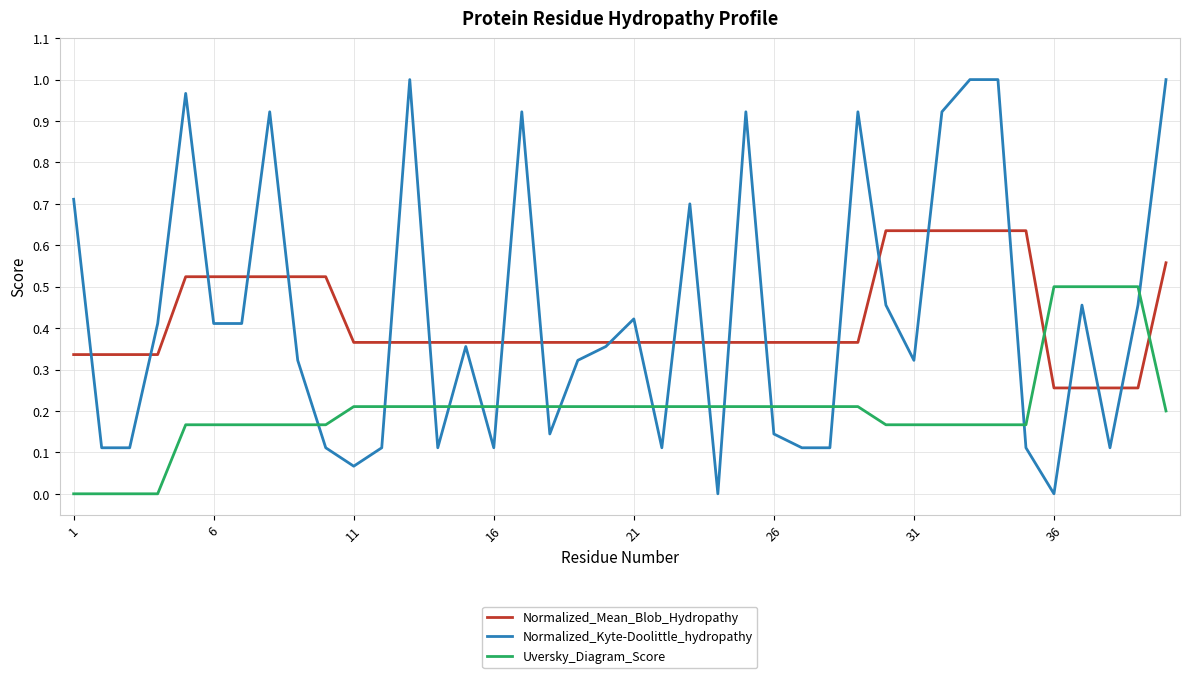

Which series has the widest spread of values?

Normalized_Kyte-Doolittle_hydropathy